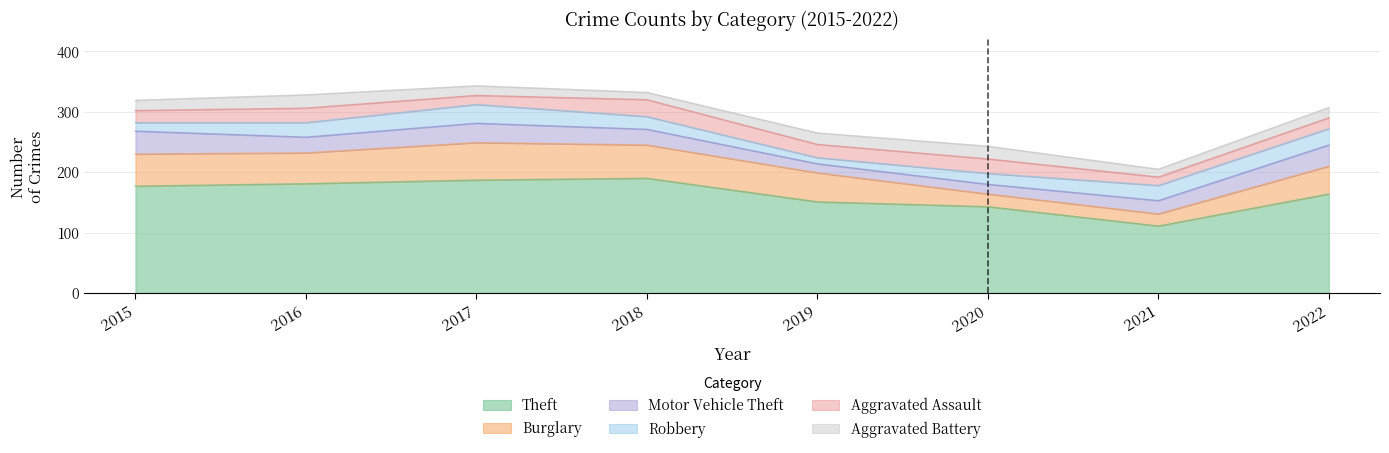

Reading left to right, transcribe all the data shown in this chart.

Theft: 177	181	187	190	151	143	111	164
Burglary: 53	51	62	55	48	21	20	46
Motor Vehicle Theft: 38	26	32	26	15	16	22	35
Robbery: 14	24	31	21	10	18	25	27
Aggravated Assault: 20	24	15	28	22	24	14	18
Aggravated Battery: 17	22	16	12	19	21	13	17